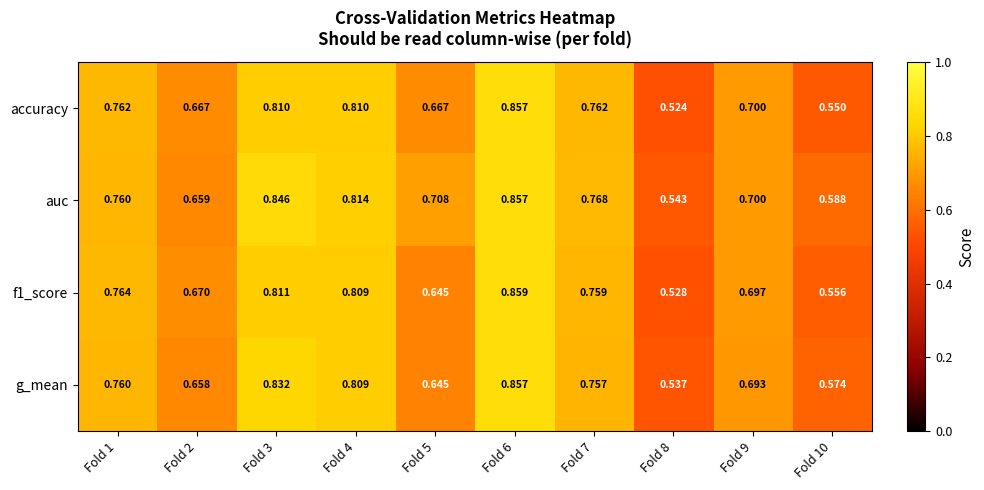

Between Fold 8 and Fold 9, which series saw the biggest shift?

accuracy